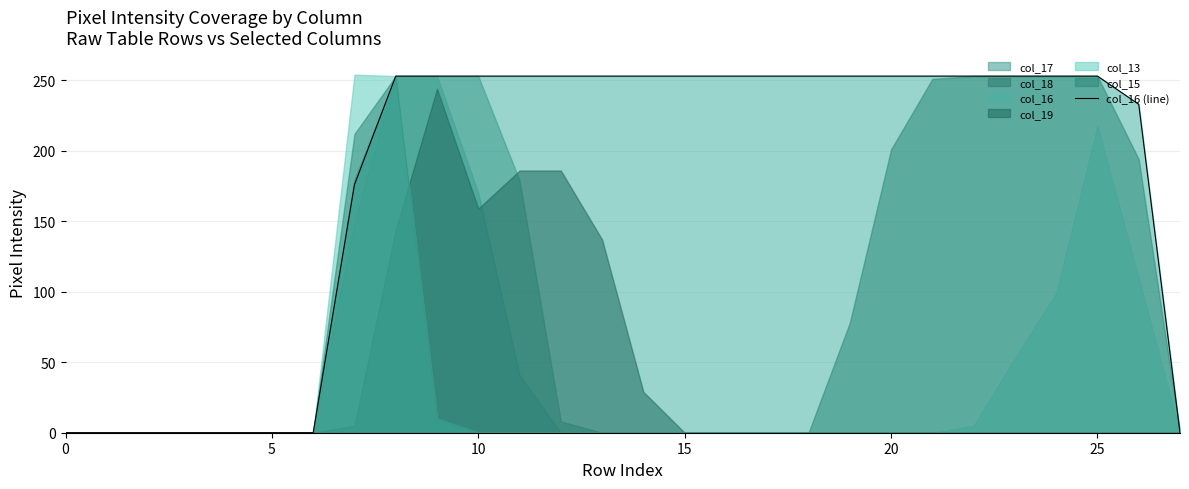

What is the maximum value for col_16 (line)?

253